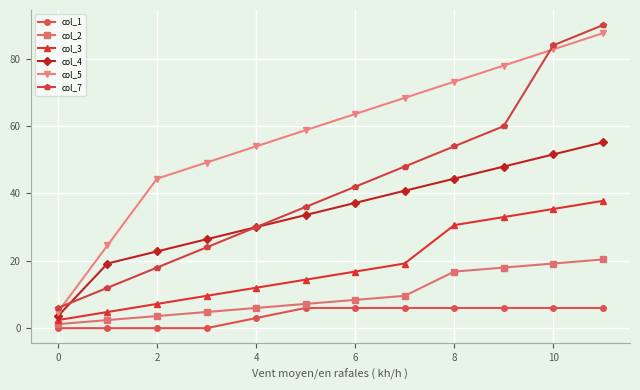

What is the minimum value for col_7?

6.0